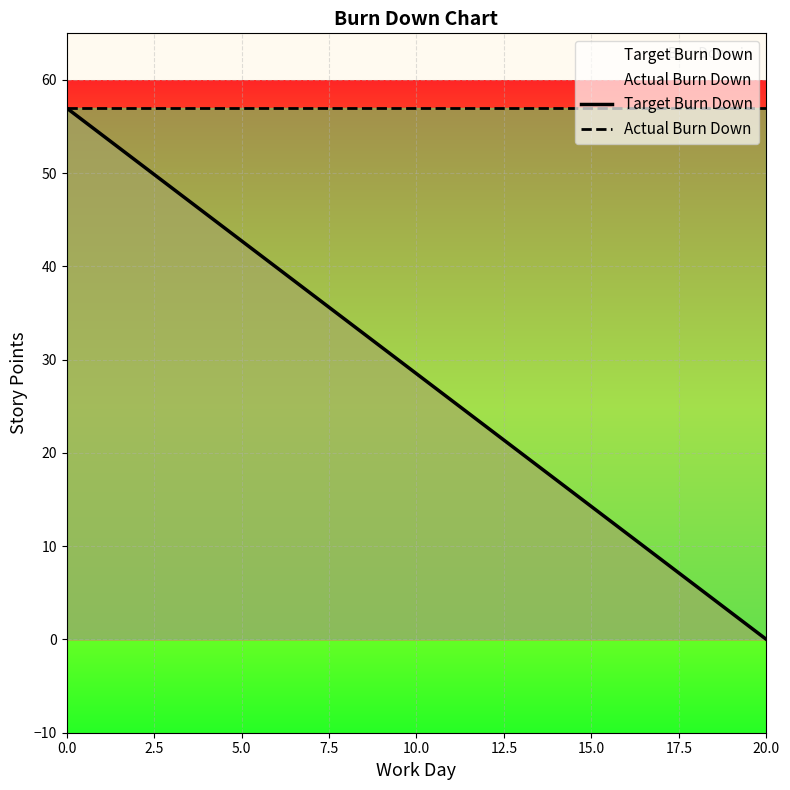

Rank the series by their average value, from highest to lowest.

Actual Burn Down, Target Burn Down